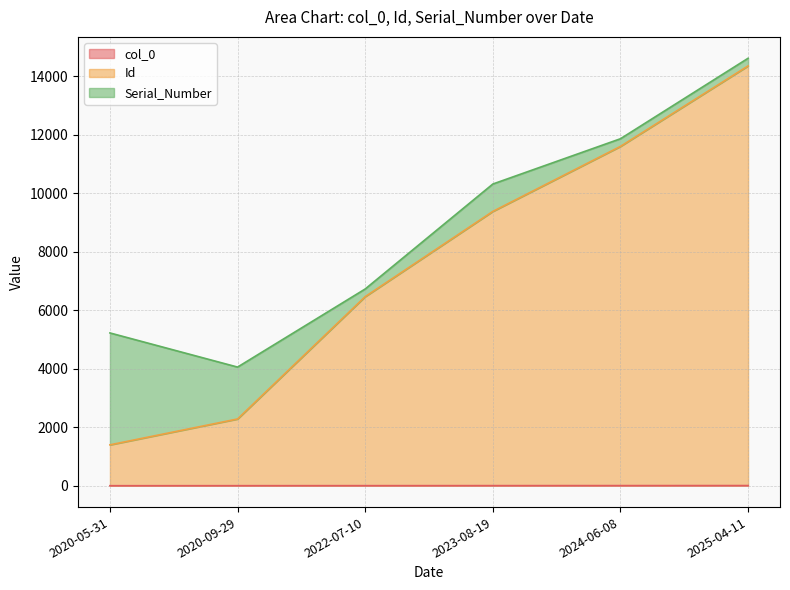

At which category is the sum across all series the highest?

2025-04-11